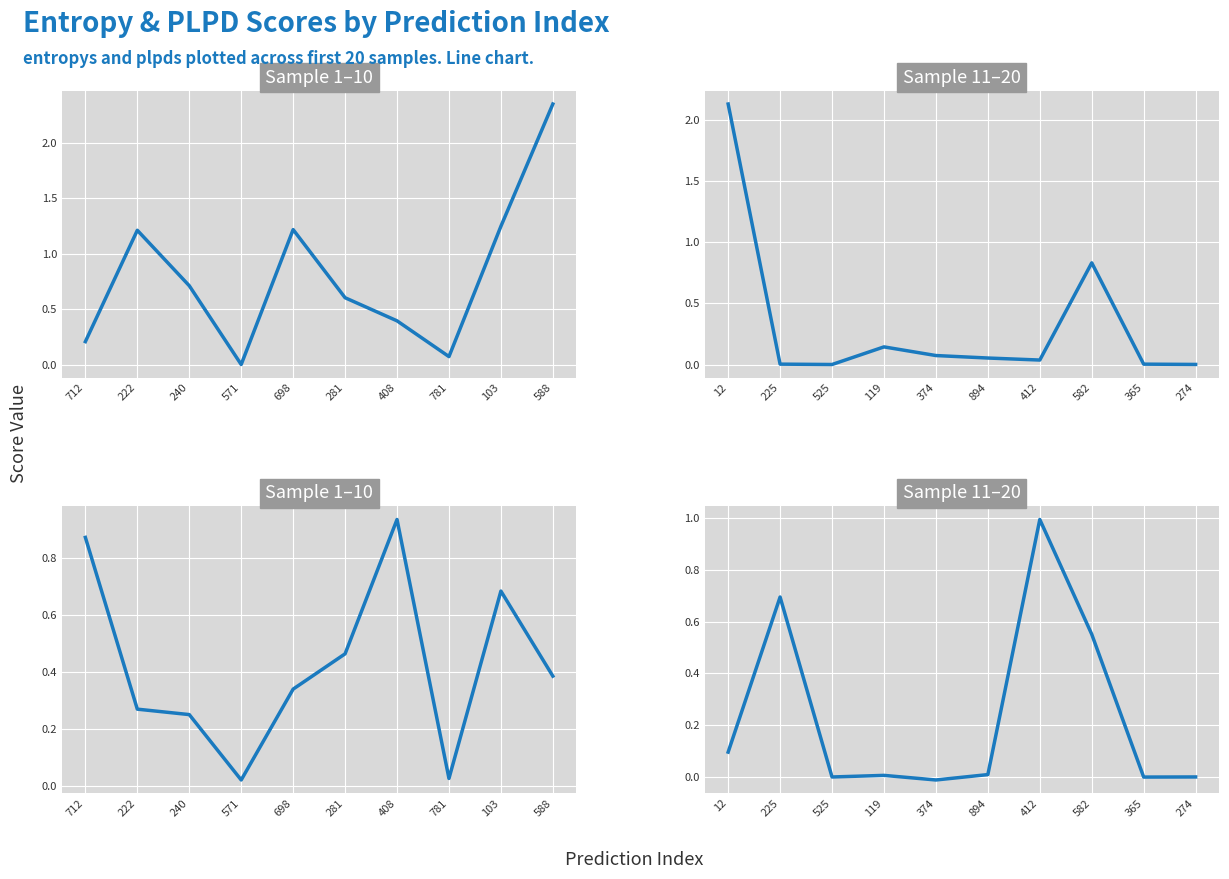

Is this an area chart (filled region under the line)?

No